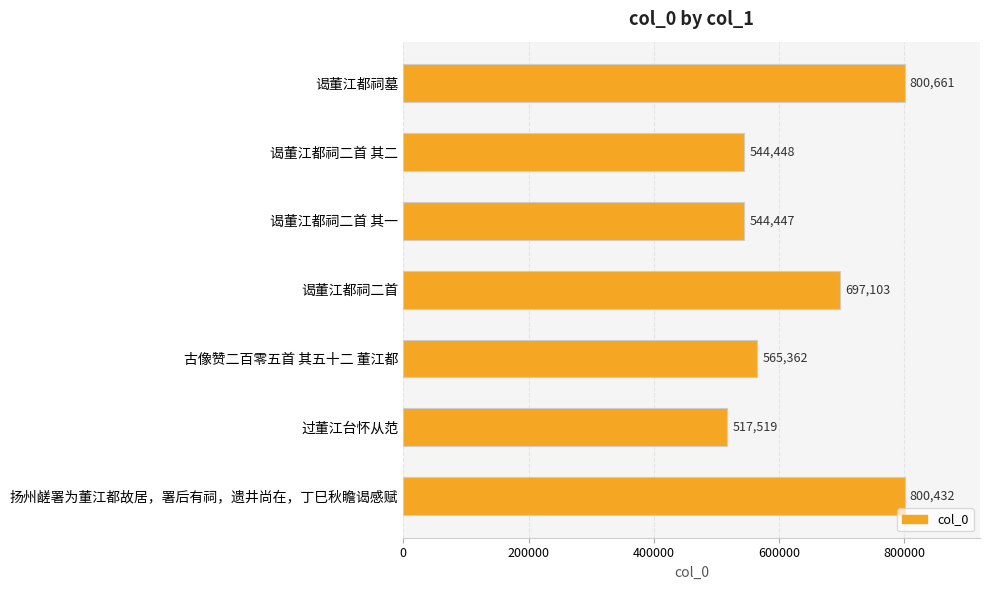

Does the chart contain stacked bars?

No